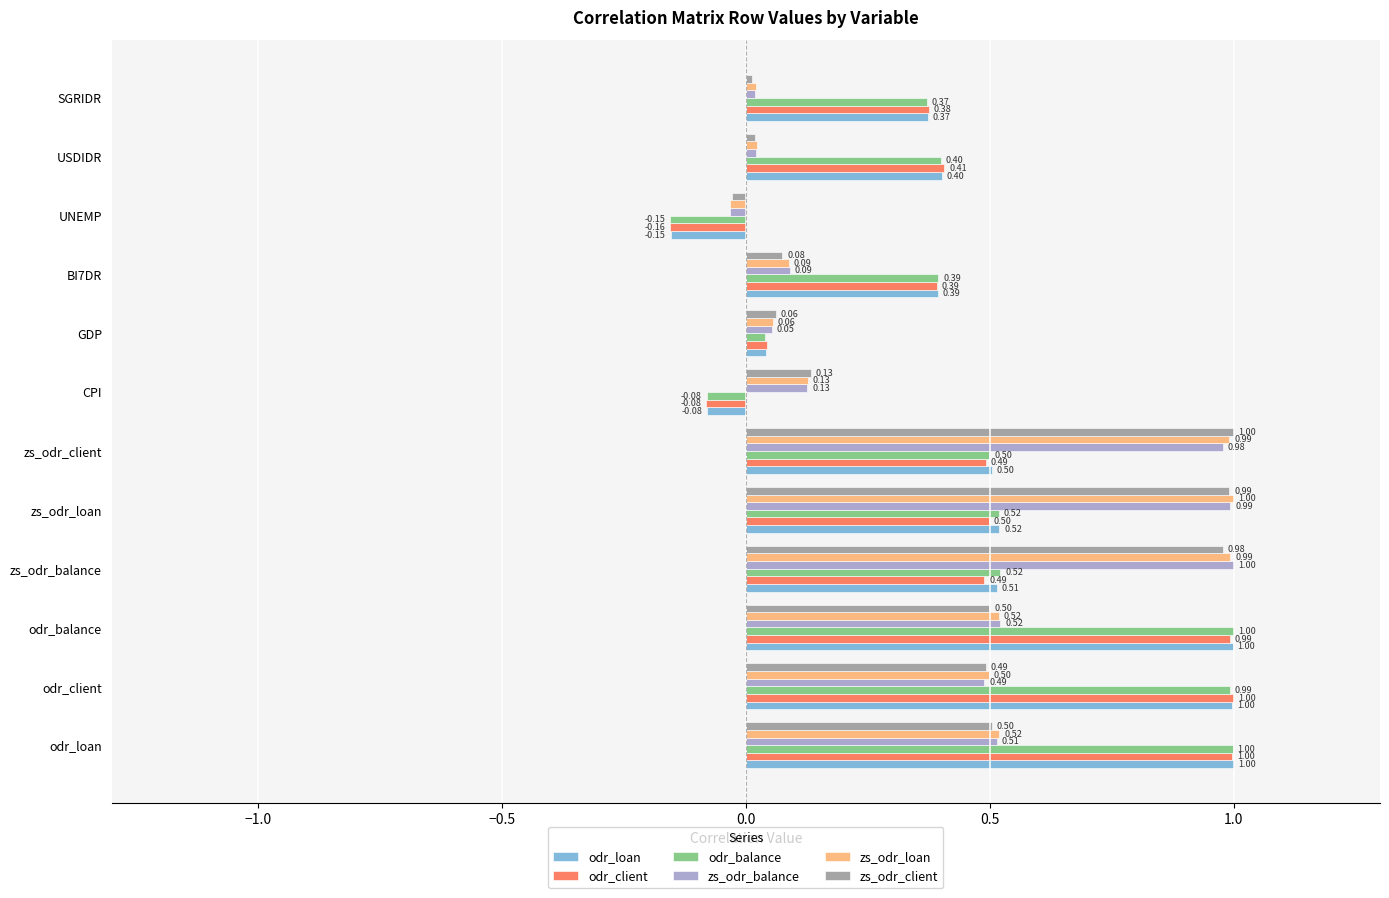

Where is zs_odr_client nearest to the value 0?

SGRIDR